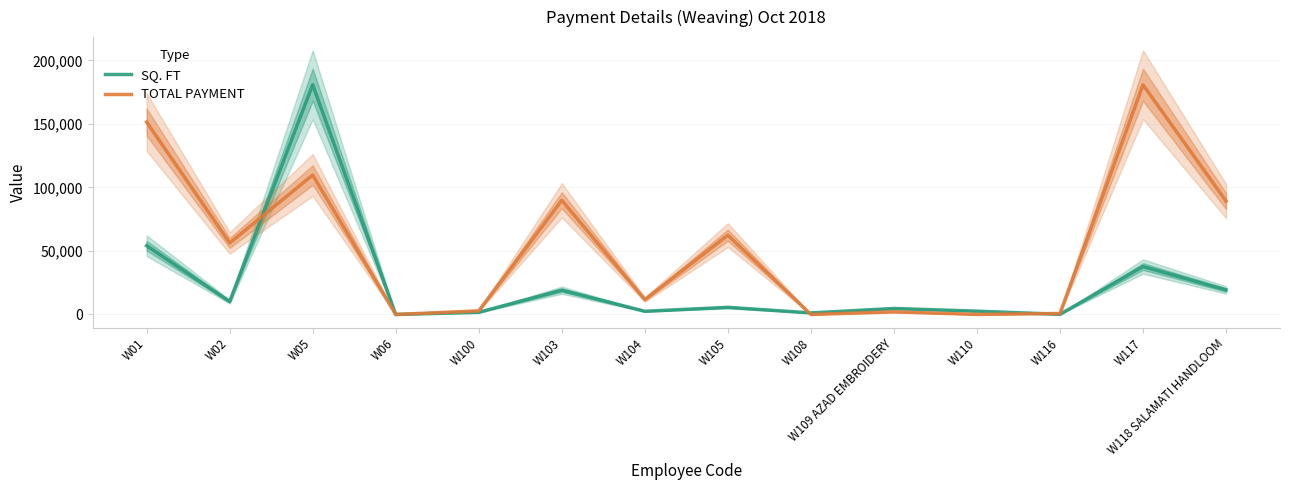

Reading right to left, transcribe all the data shown in this chart.

SQ. FT: 19339.7	37741.7	124.7	2623.3	4721.9	1235.2	5628.2	2528.6	19133.9	1721.2	1.5	180849.6	10163.7	54128.3
TOTAL PAYMENT: 89275.9	180849.6	778.8	69.7	2050.9	32.7	62481.3	11734.6	89882.5	2860.5	8.0	109790.3	56300.1	151515.4